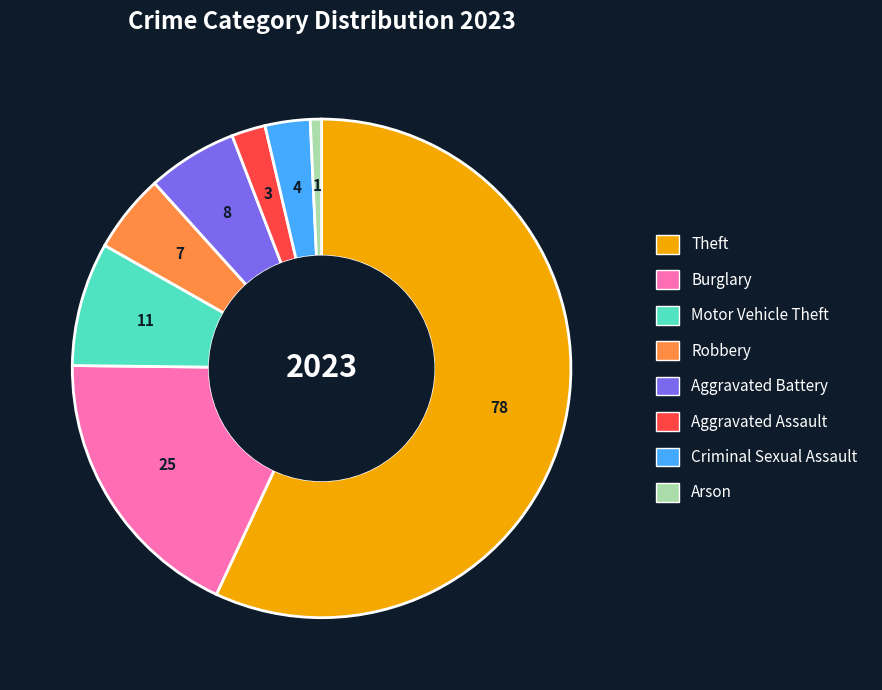

Is the sum of Motor Vehicle Theft and Criminal Sexual Assault greater than half?

No